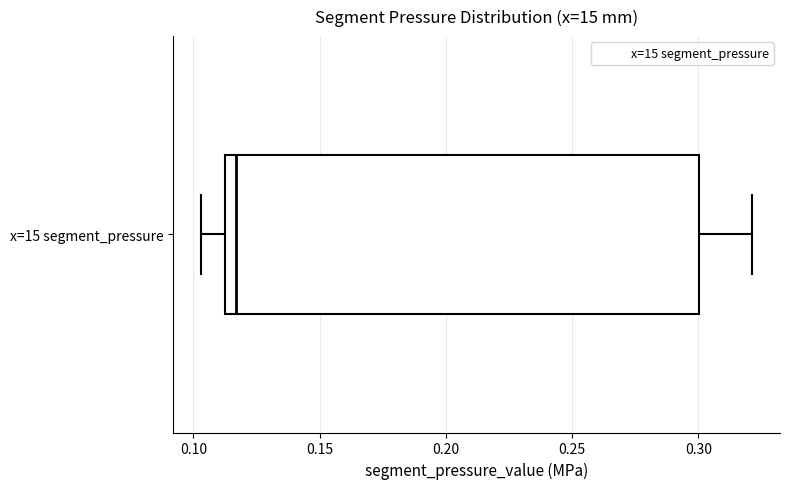

Read this box plot against the x-axis: the position of the median line, the range covered by the box, and the ends of both whiskers. The values are not printed on the chart, so give them approximately, as read against the axis.

median 0.115, box 0.110 to 0.300, whiskers 0.105 to 0.320